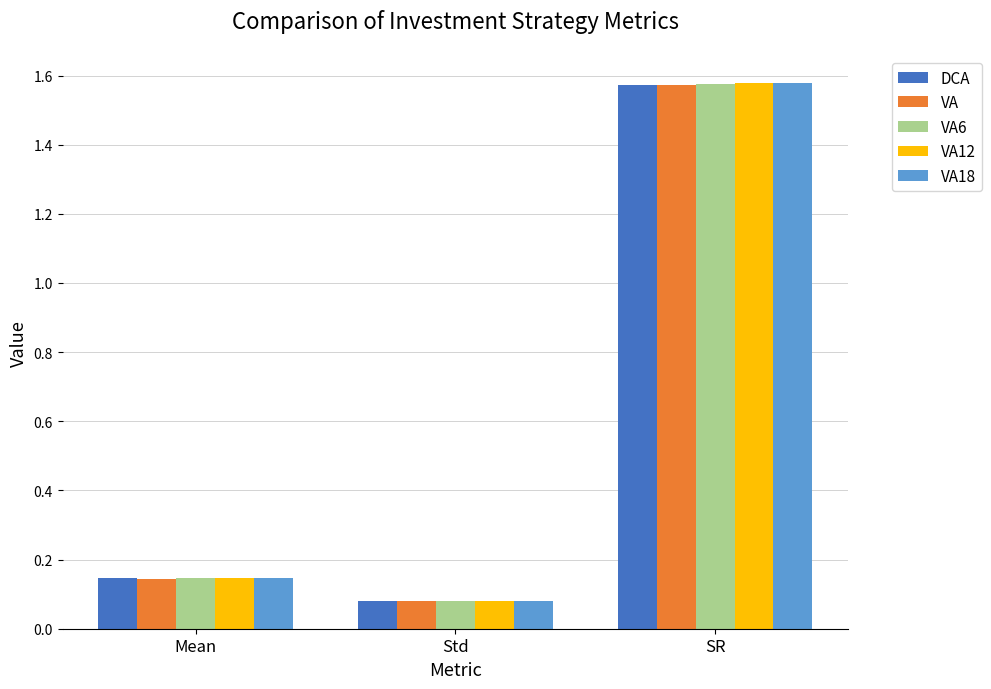

Does the chart contain stacked bars?

No